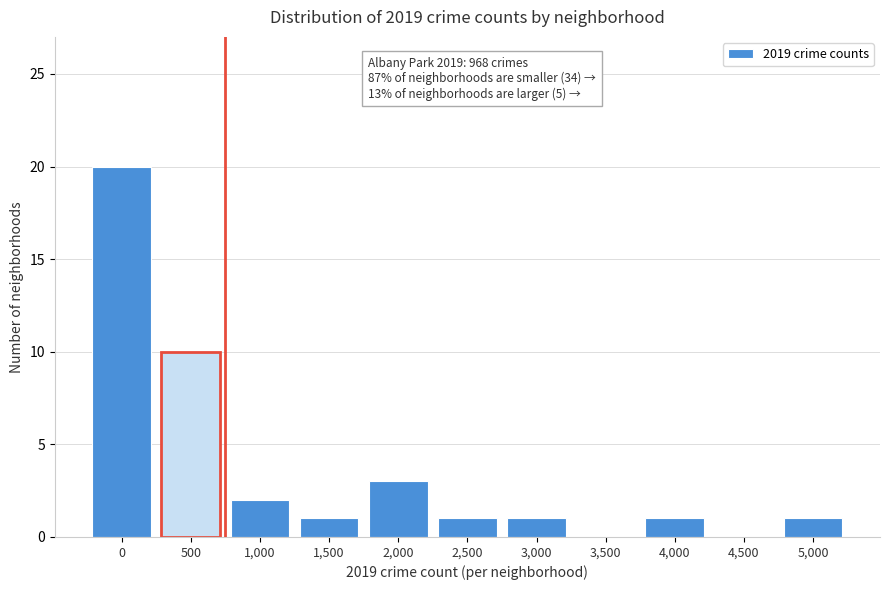

Reading left to right, what are all the values shown in this chart?

0=20	500=10	1,000=2	1,500=1	2,000=3	2,500=1	3,000=1	3,500=0	4,000=1	4,500=0	5,000=1